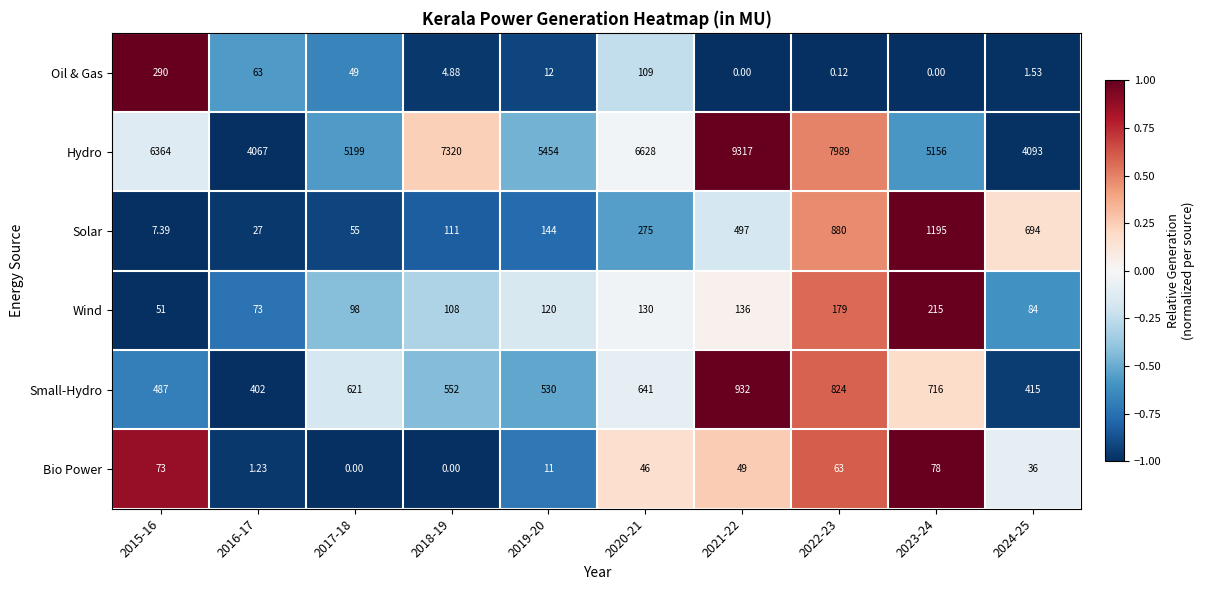

Is the value of Hydro at 2024-25 greater than the value of Wind at 2021-22?

Yes